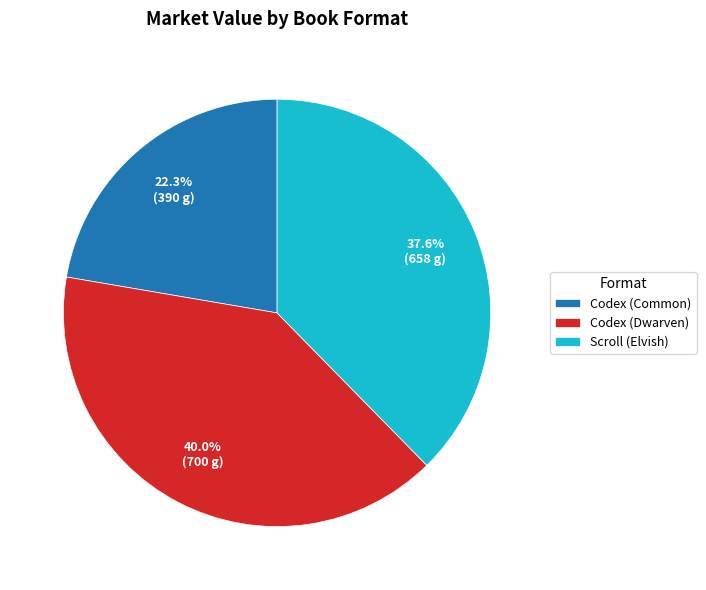

Which category has the smallest portion of the pie?

Codex (Common)